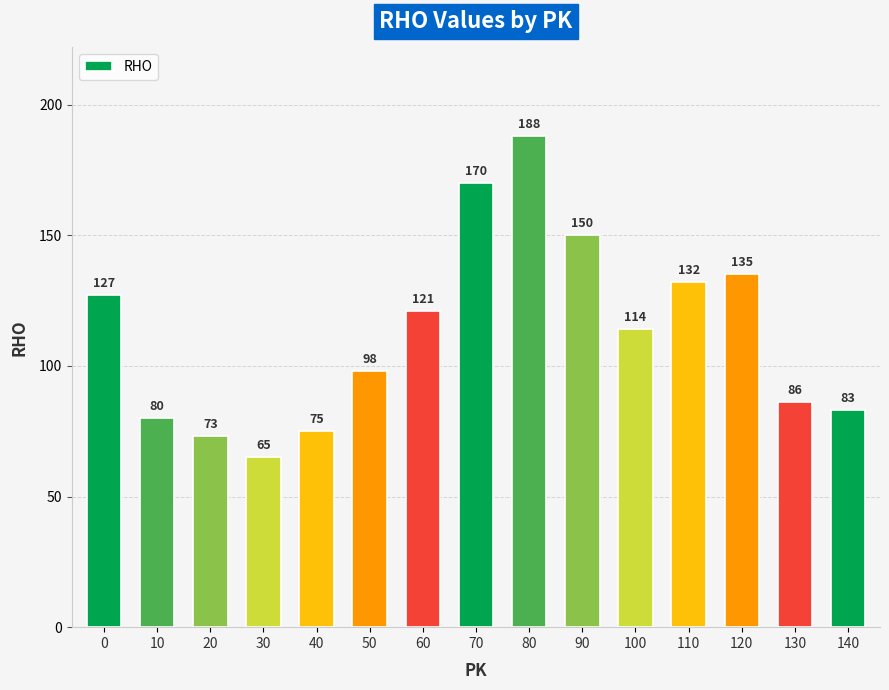

Does the chart contain any negative values?

No